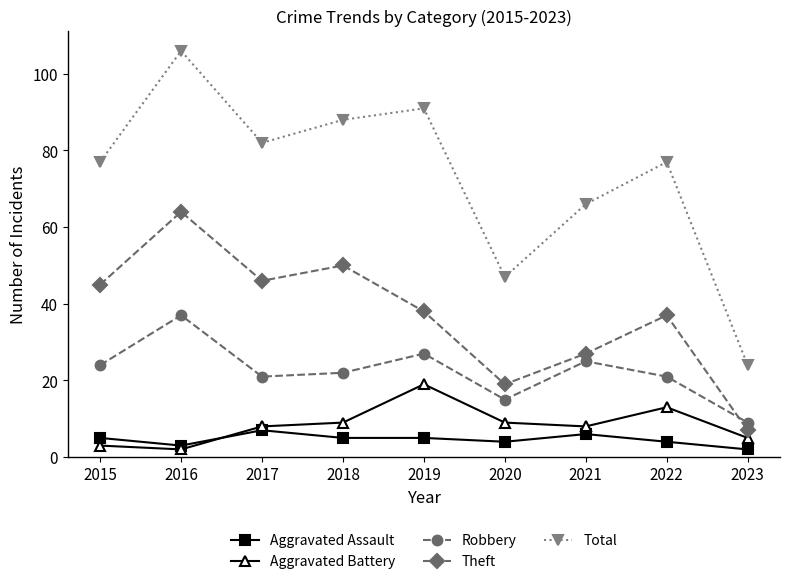

Reading right to left, list all the values displayed in this chart.

Aggravated Assault: 2	4	6	4	5	5	7	3	5
Aggravated Battery: 5	13	8	9	19	9	8	2	3
Robbery: 9	21	25	15	27	22	21	37	24
Theft: 7	37	27	19	38	50	46	64	45
Total: 24	77	66	47	91	88	82	106	77